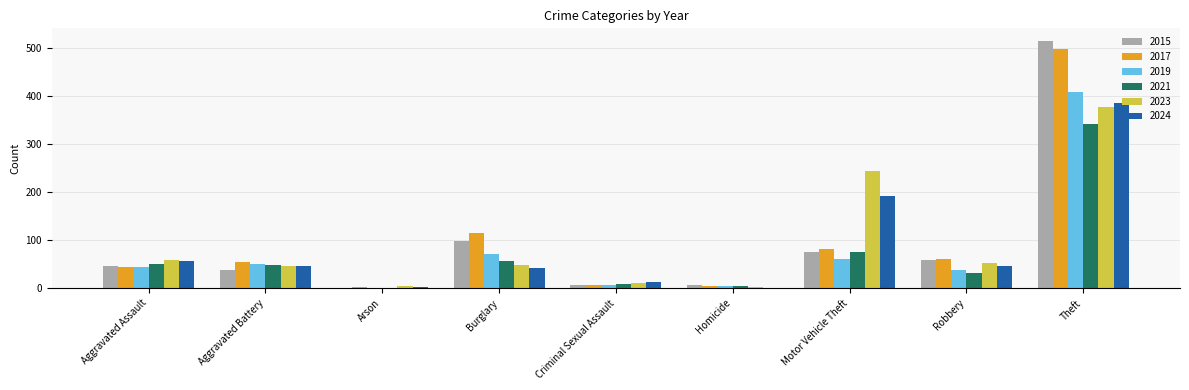

The 2019 series shows 51 at Aggravated Battery. True or false?

True